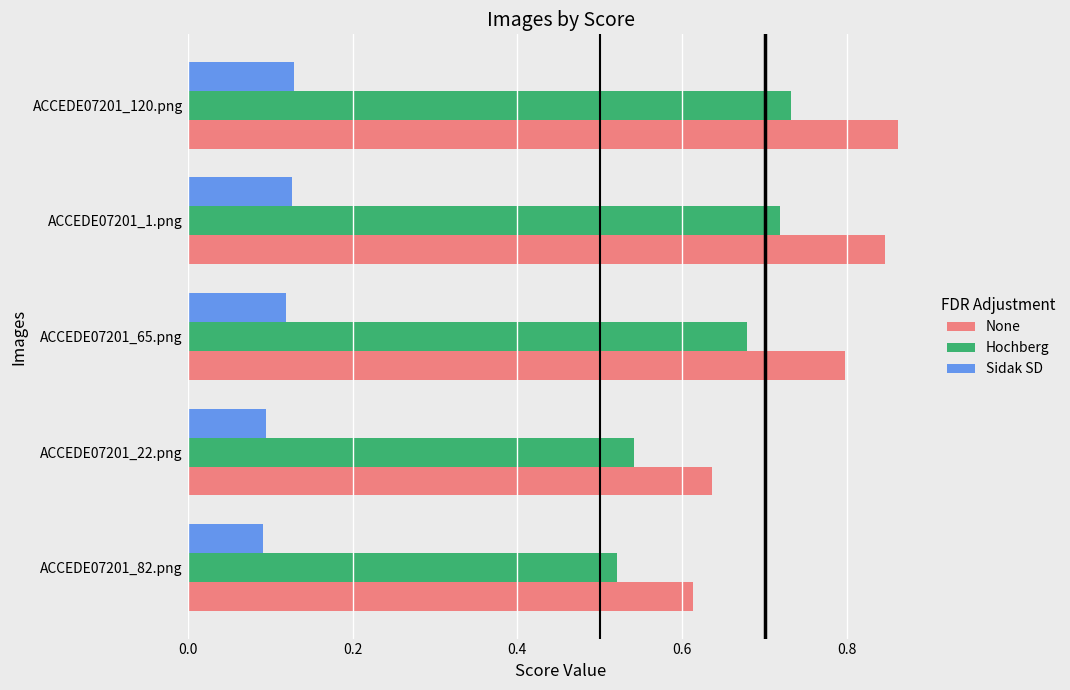

How many Sidak SD values are between 0 and 1?

5